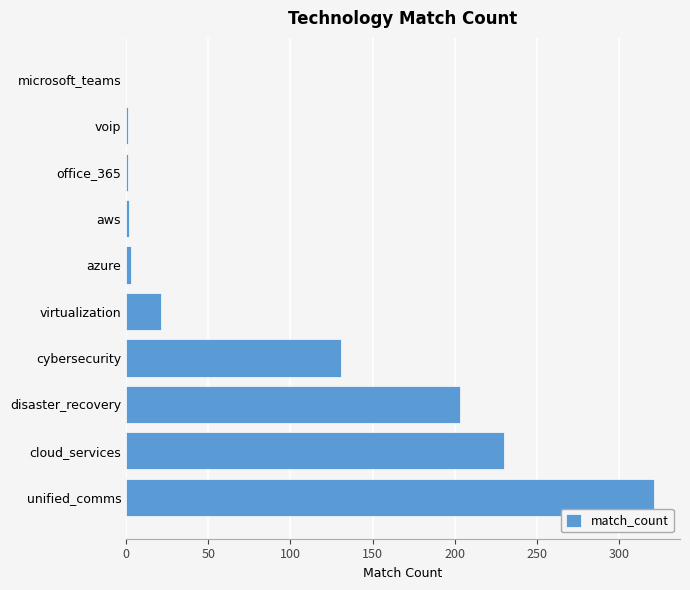

Where is the data nearest to the value 160?

cybersecurity